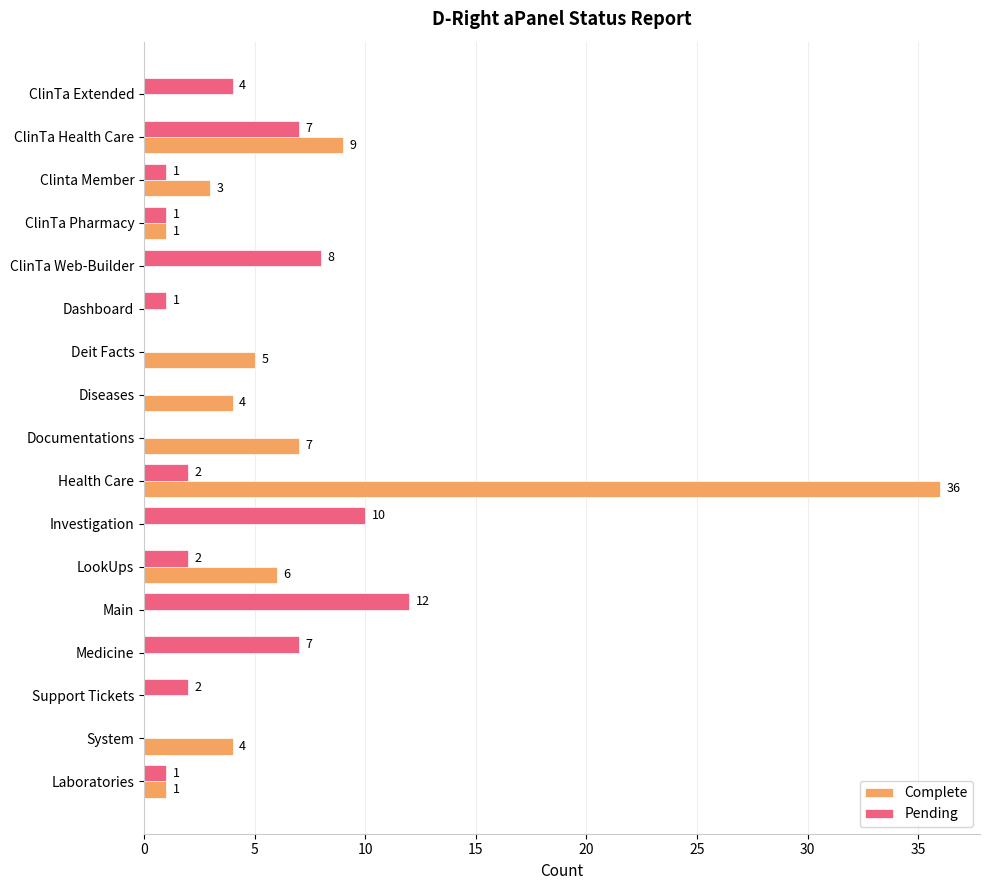

Which series has the largest total across all categories?

Complete